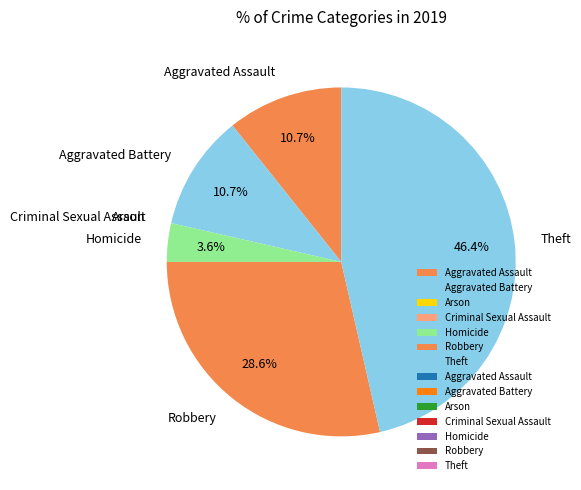

Which category has the biggest portion of the pie?

Theft